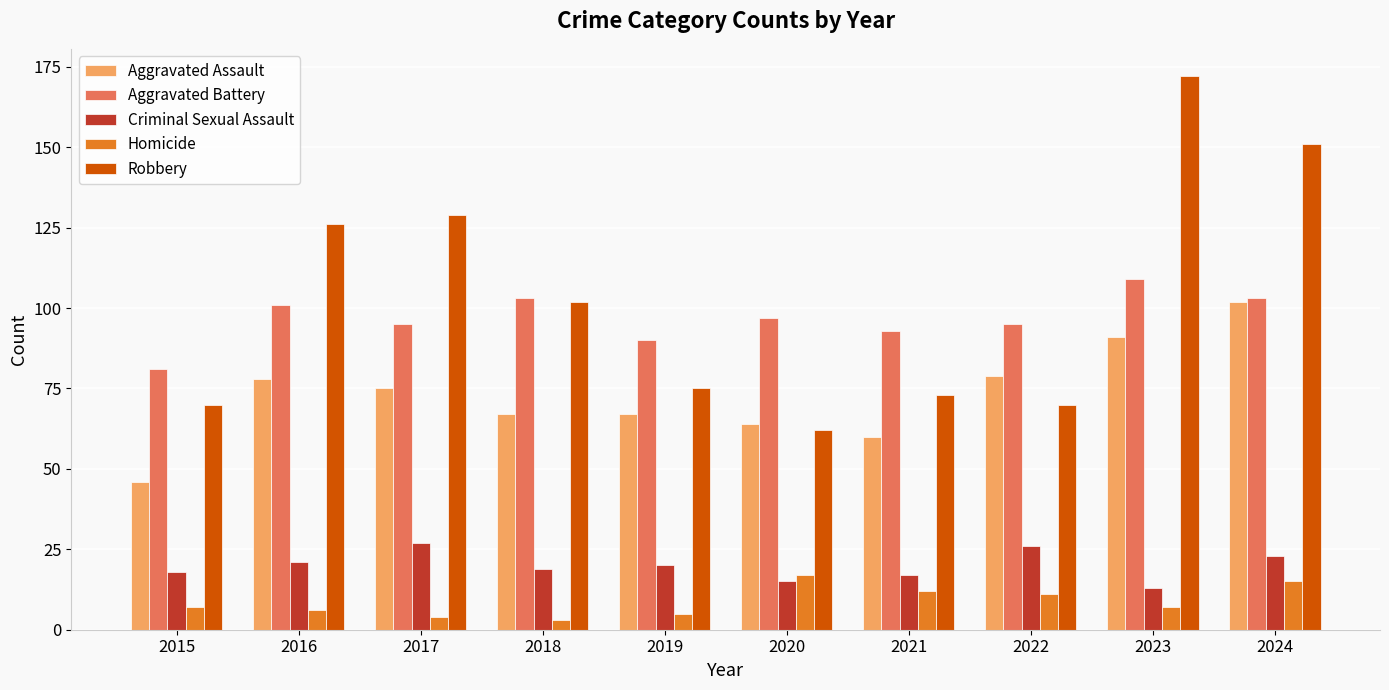

What value does the Homicide series have at 2015, to the nearest 5?

5